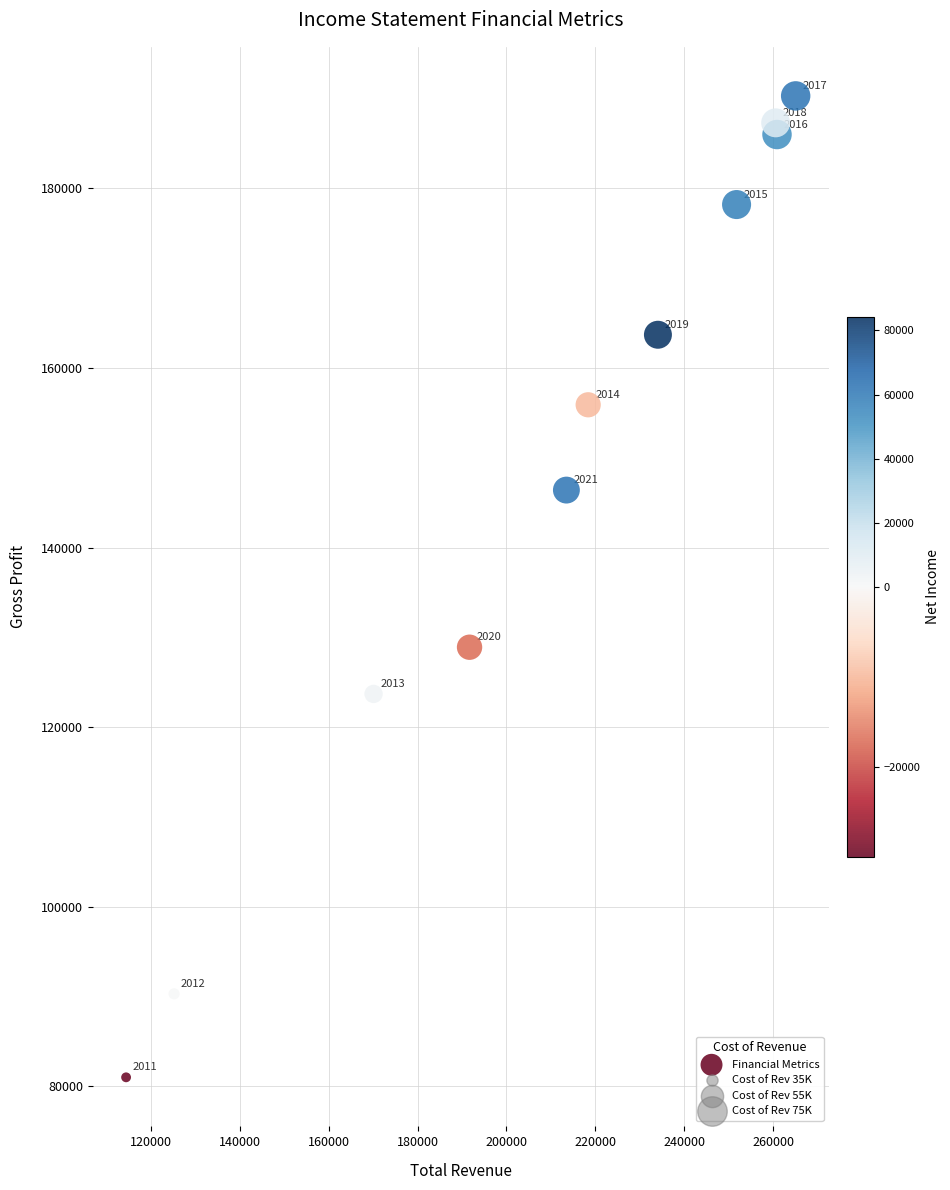

What is the average Y value?

148336